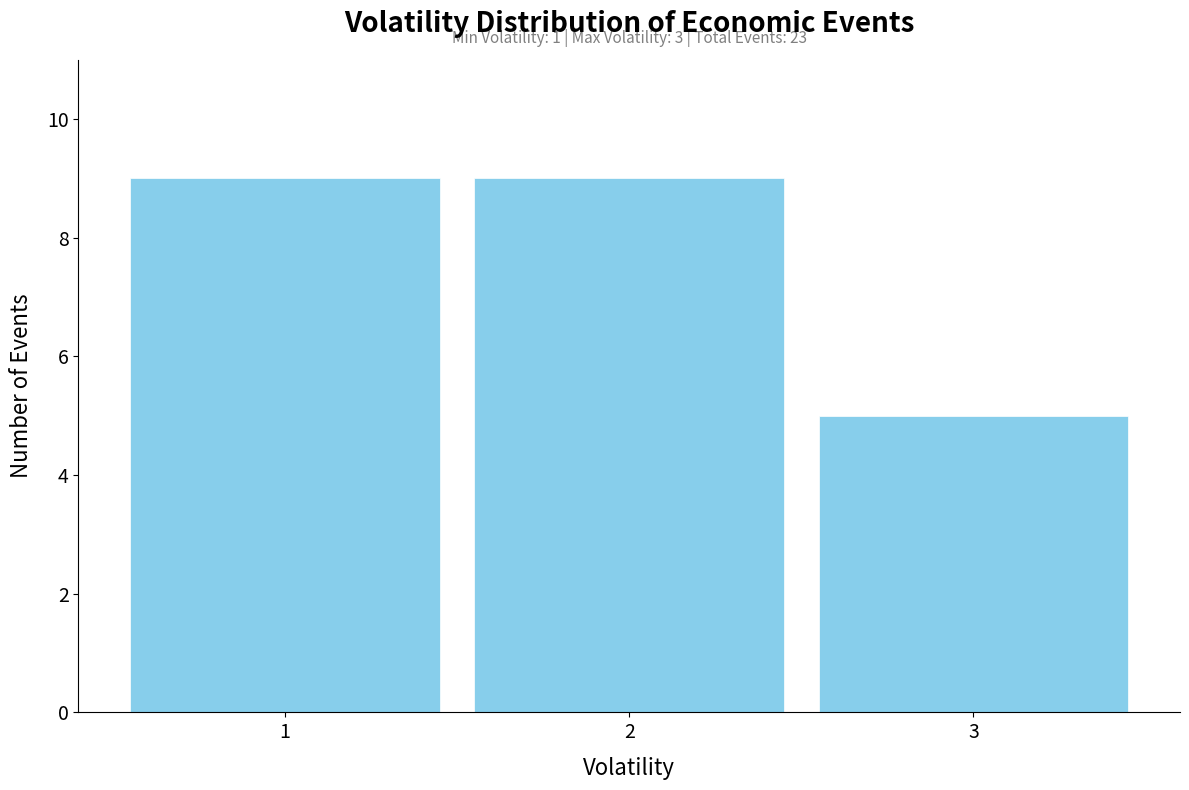

Reading left to right, what are all the values shown in this chart?

9	9	5